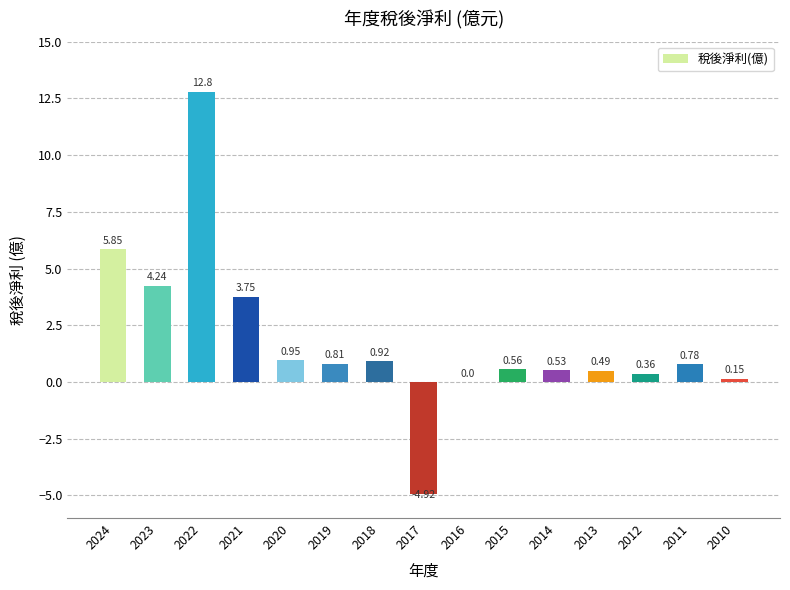

What is the change in value from 2017 to 2015?

+5.5